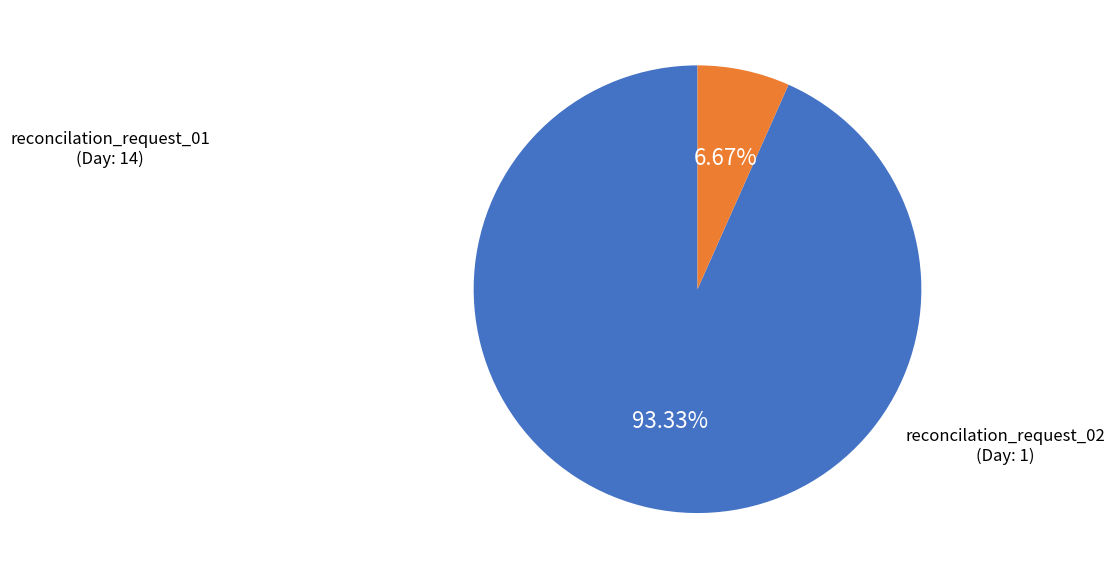

How many segments does this pie chart have?

2